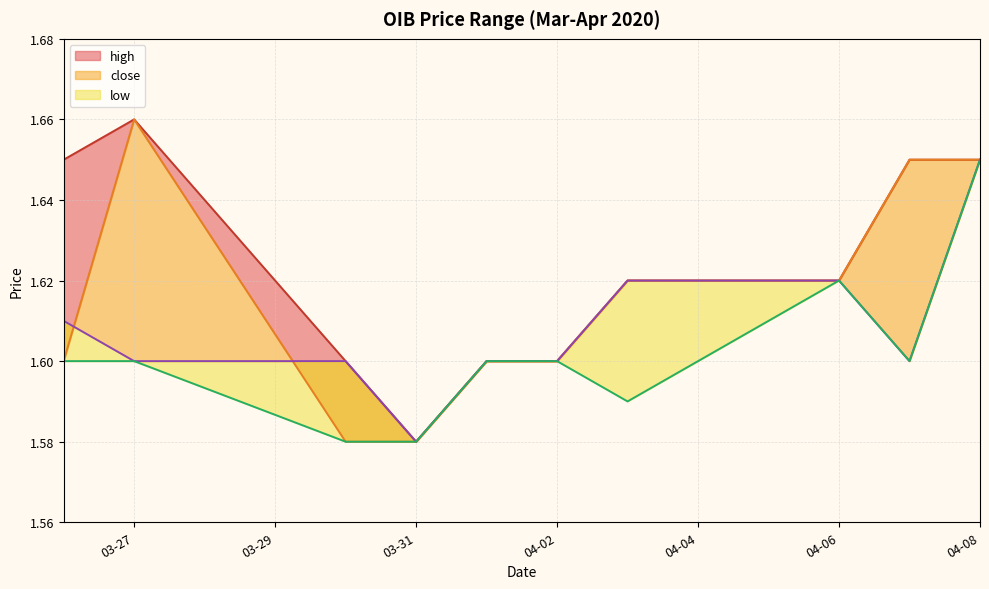

True or false: low_line and high_line cross at least once.

False